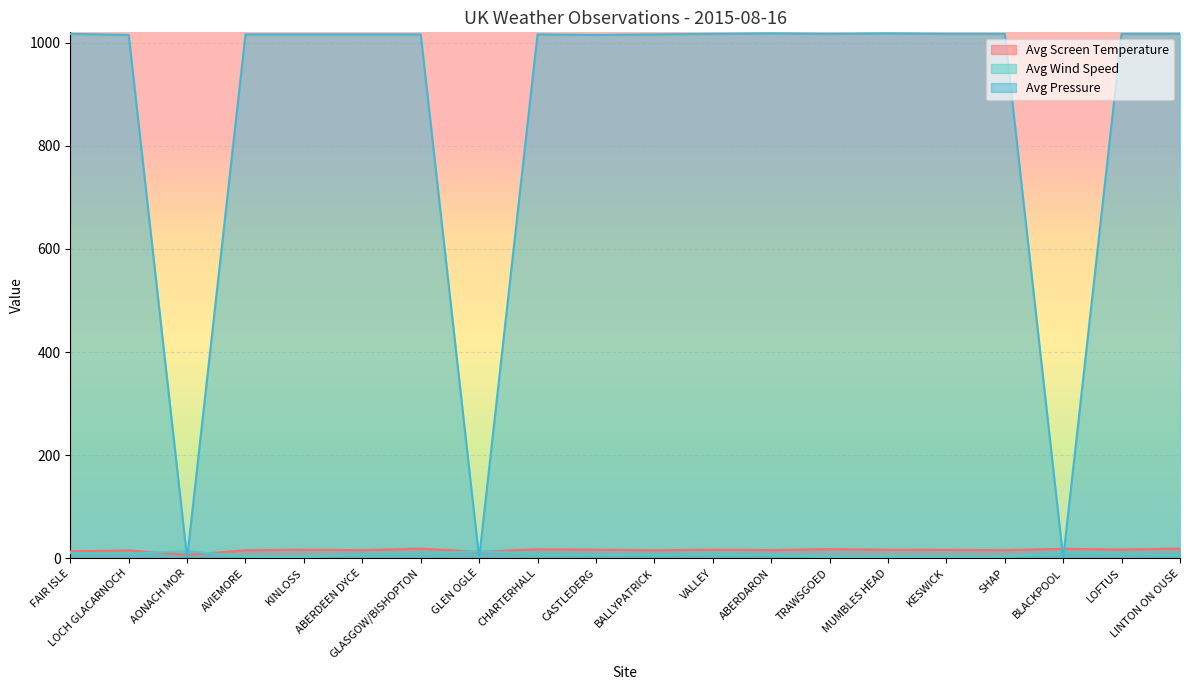

Between FAIR ISLE and ABERDARON, which series saw the biggest shift?

Avg Wind Speed